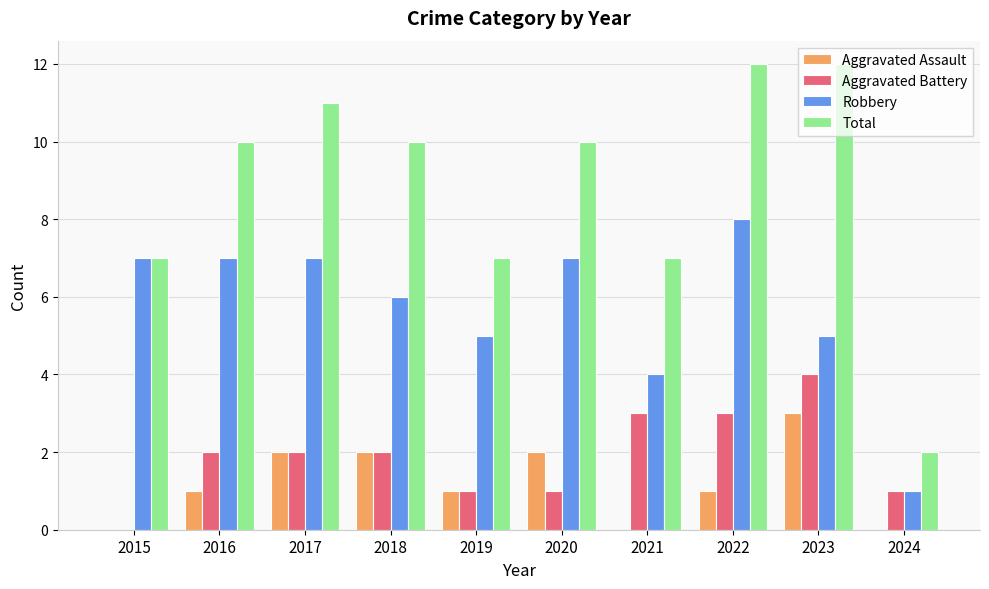

Reading right to left, list all the values displayed in this chart.

Aggravated Assault: 2024=0	2023=3	2022=1	2021=0	2020=2	2019=1	2018=2	2017=2	2016=1	2015=0
Aggravated Battery: 2024=1	2023=4	2022=3	2021=3	2020=1	2019=1	2018=2	2017=2	2016=2	2015=0
Robbery: 2024=1	2023=5	2022=8	2021=4	2020=7	2019=5	2018=6	2017=7	2016=7	2015=7
Total: 2024=2	2023=12	2022=12	2021=7	2020=10	2019=7	2018=10	2017=11	2016=10	2015=7